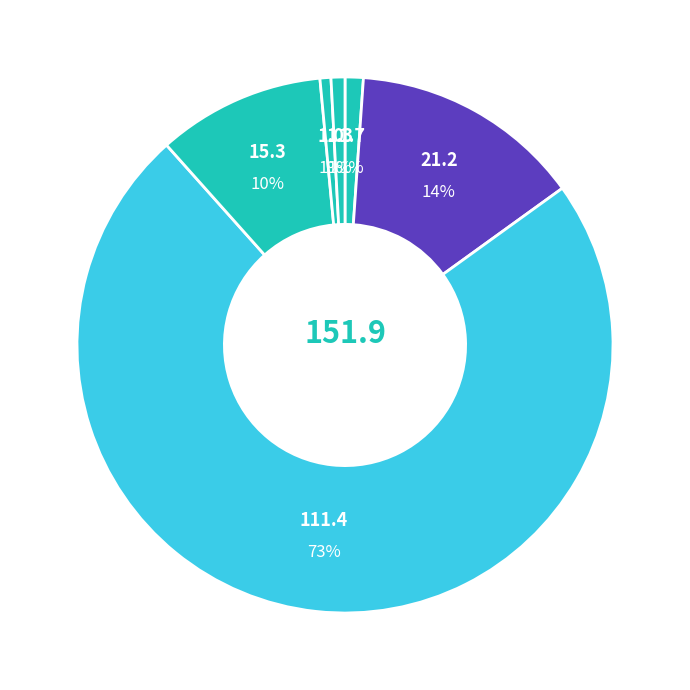

Which slice is the smallest?

ships